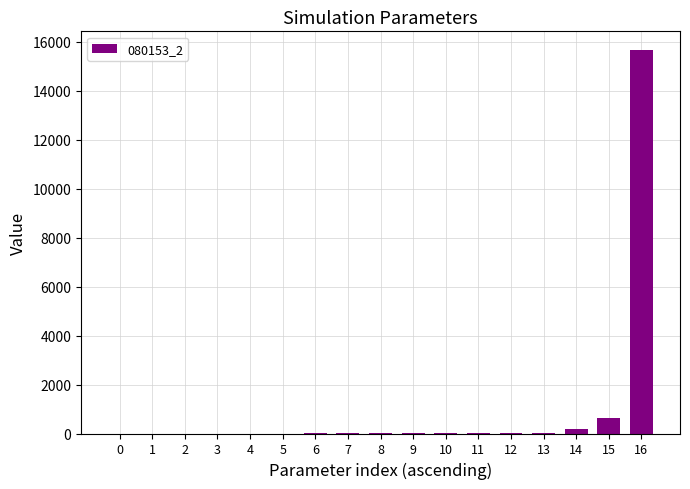

How many data points are above 0?

16